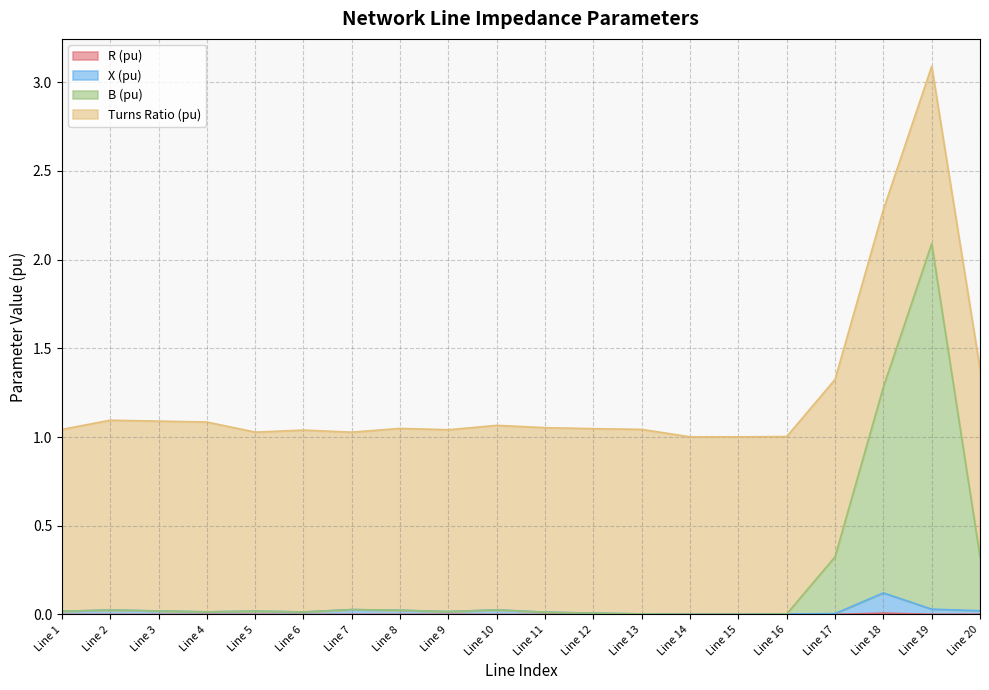

At which category is the sum across all series the highest?

Line 19